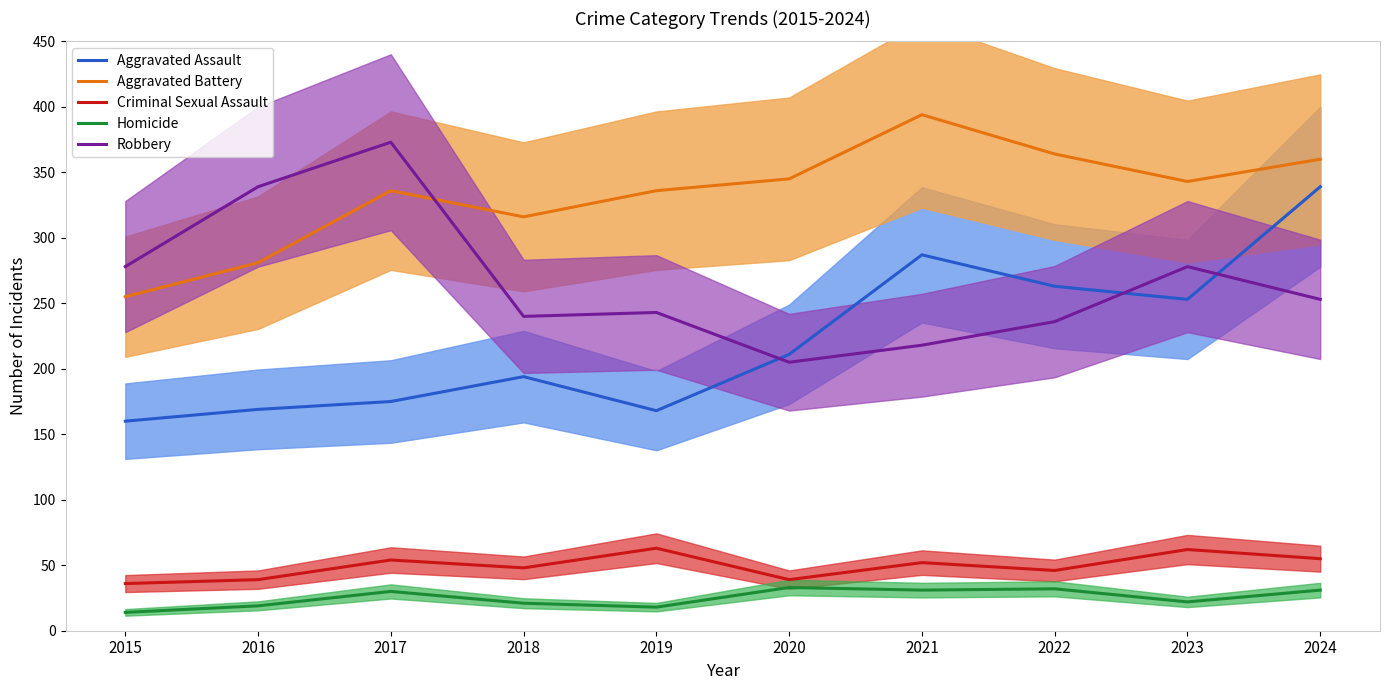

Reading right to left, transcribe all the data shown in this chart.

Aggravated Assault: 339	253	263	287	211	168	194	175	169	160
Aggravated Battery: 360	343	364	394	345	336	316	336	281	255
Criminal Sexual Assault: 55	62	46	52	39	63	48	54	39	36
Homicide: 31	22	32	31	33	18	21	30	19	14
Robbery: 253	278	236	218	205	243	240	373	339	278